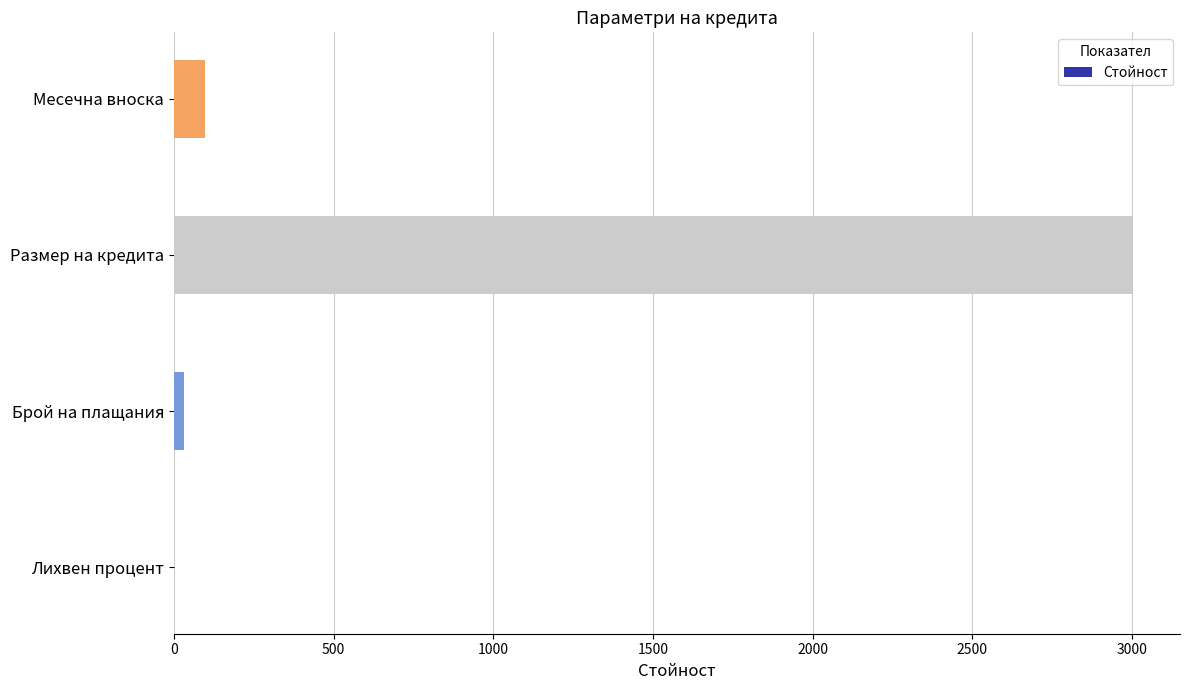

What is the sum of all values?

3130.5